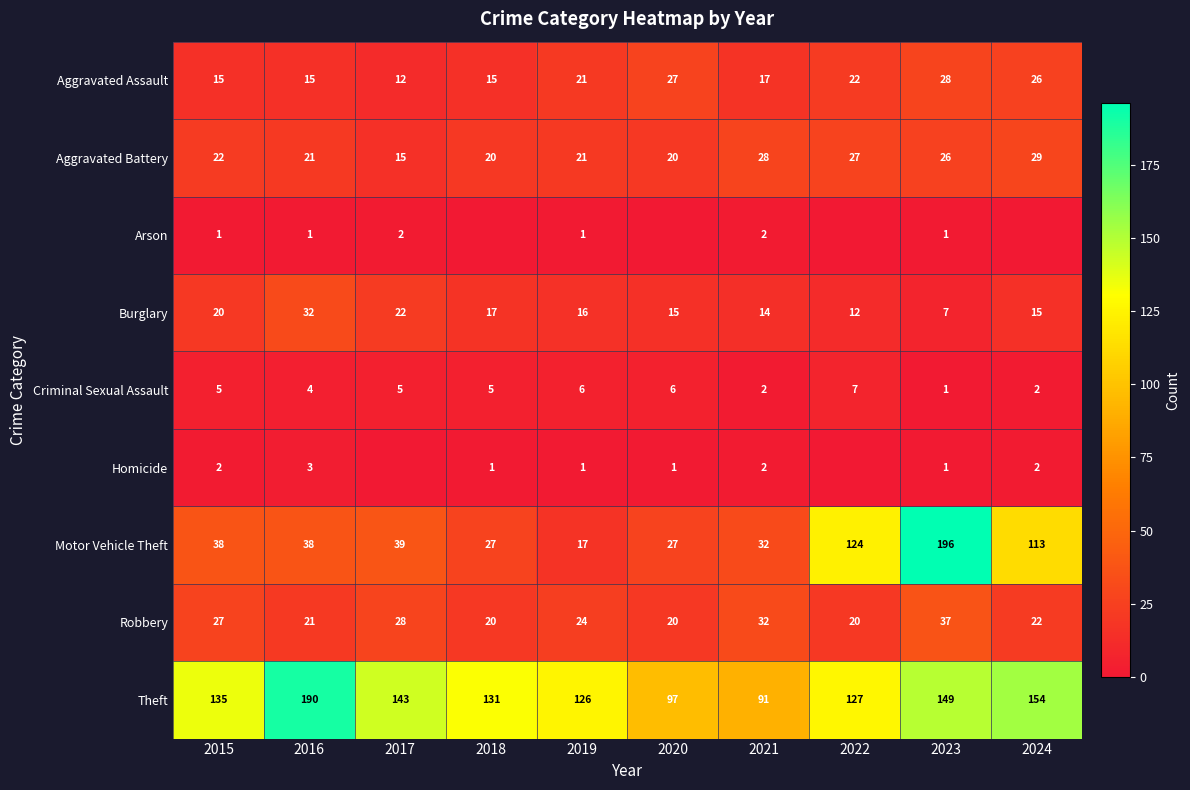

The Theft series shows 219 at 2023. True or false?

False